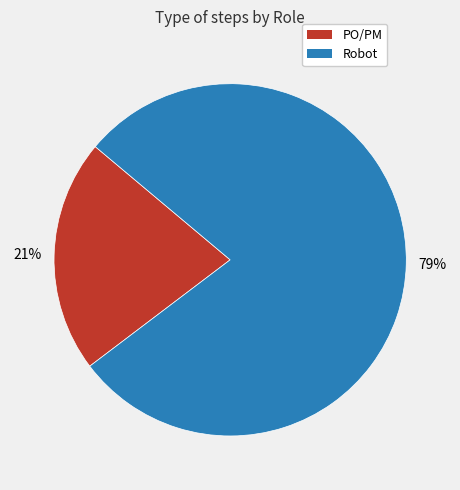

Which category has the smallest portion of the pie?

PO/PM